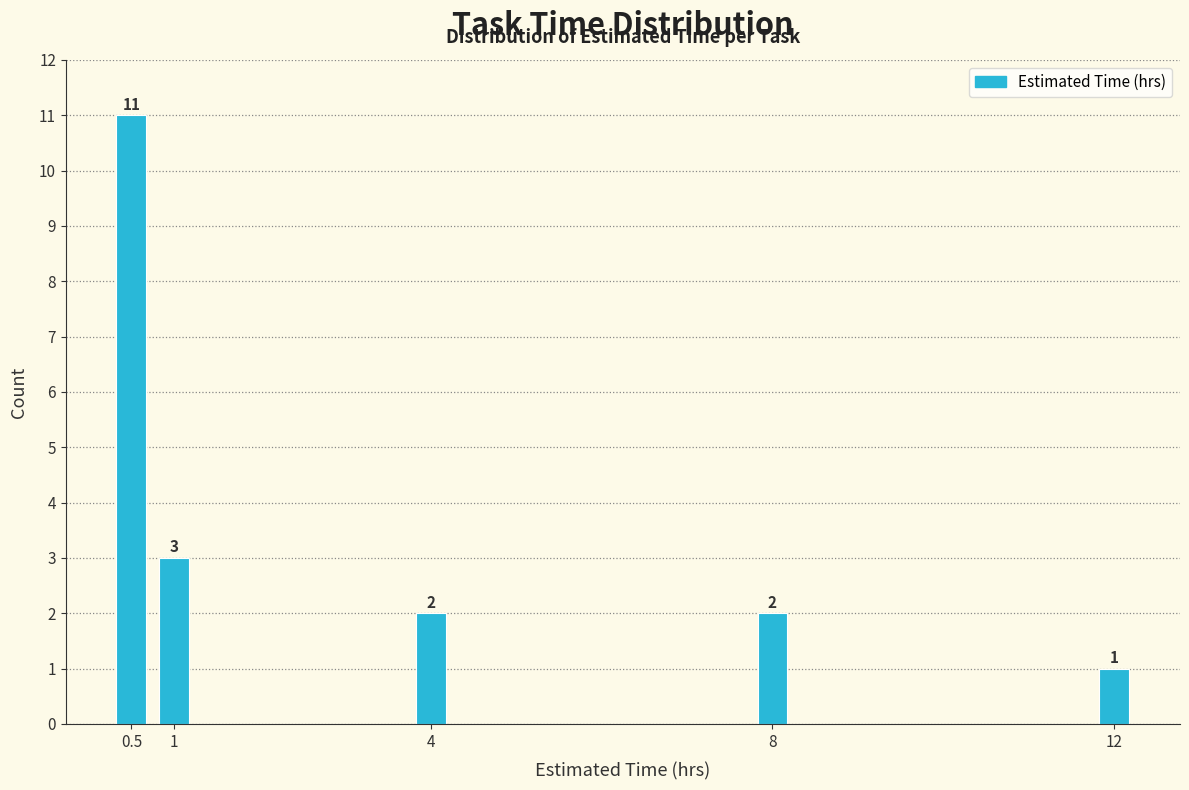

Reading left to right, transcribe all the data shown in this chart.

11	3	2	2	1